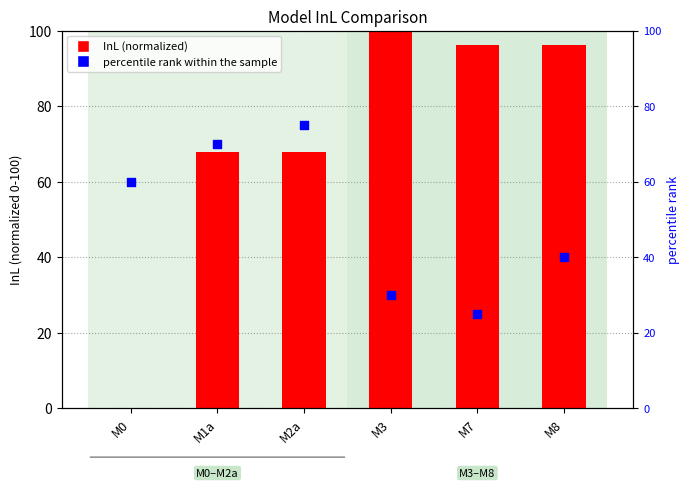

Which series has the largest Y range (max minus min)?

InL (normalized)